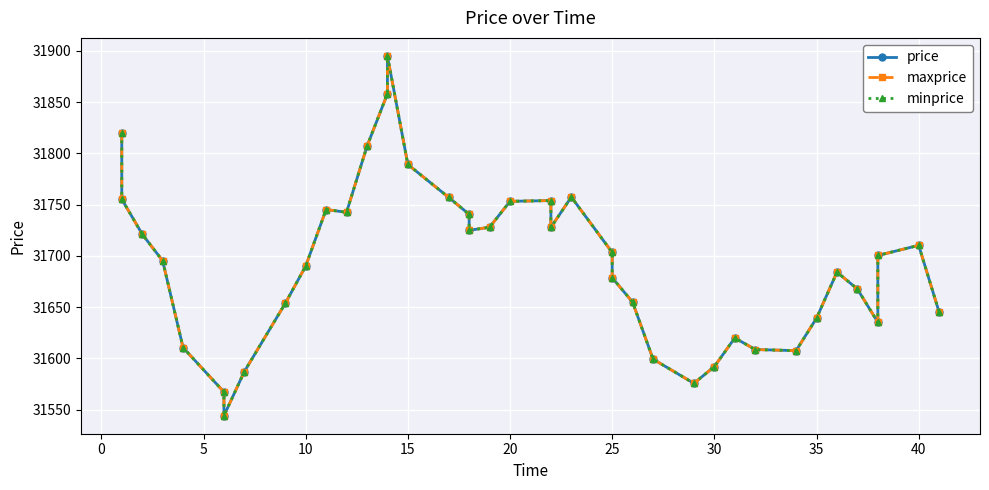

Is the value of minprice at 14 greater than the value of price at 35?

Yes